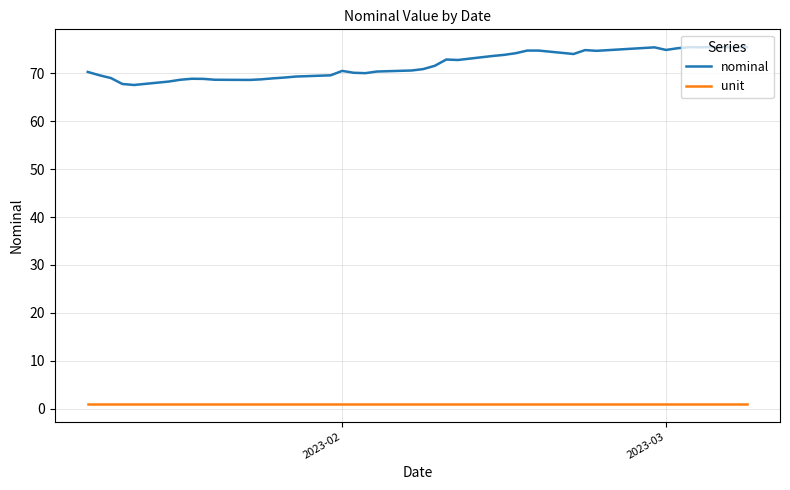

What is the maximum value for nominal?

75.5